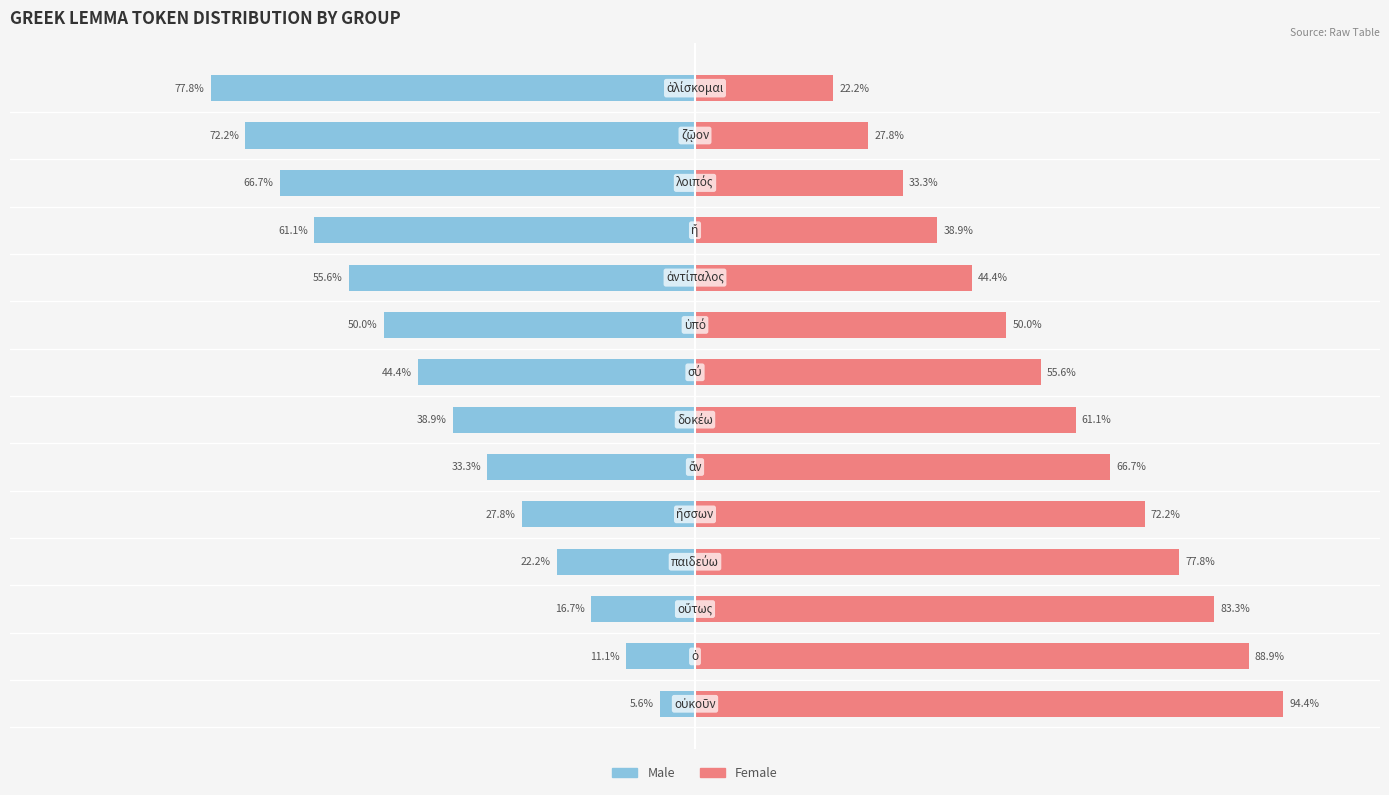

What is the value of the Male bar at the 6th from the left?

-33.3